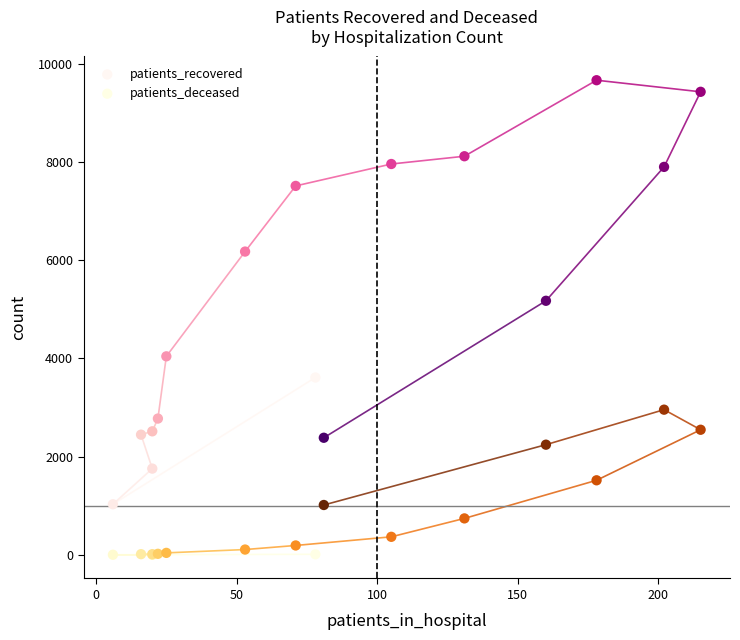

What are all the series names shown in the legend?

patients_recovered, patients_deceased